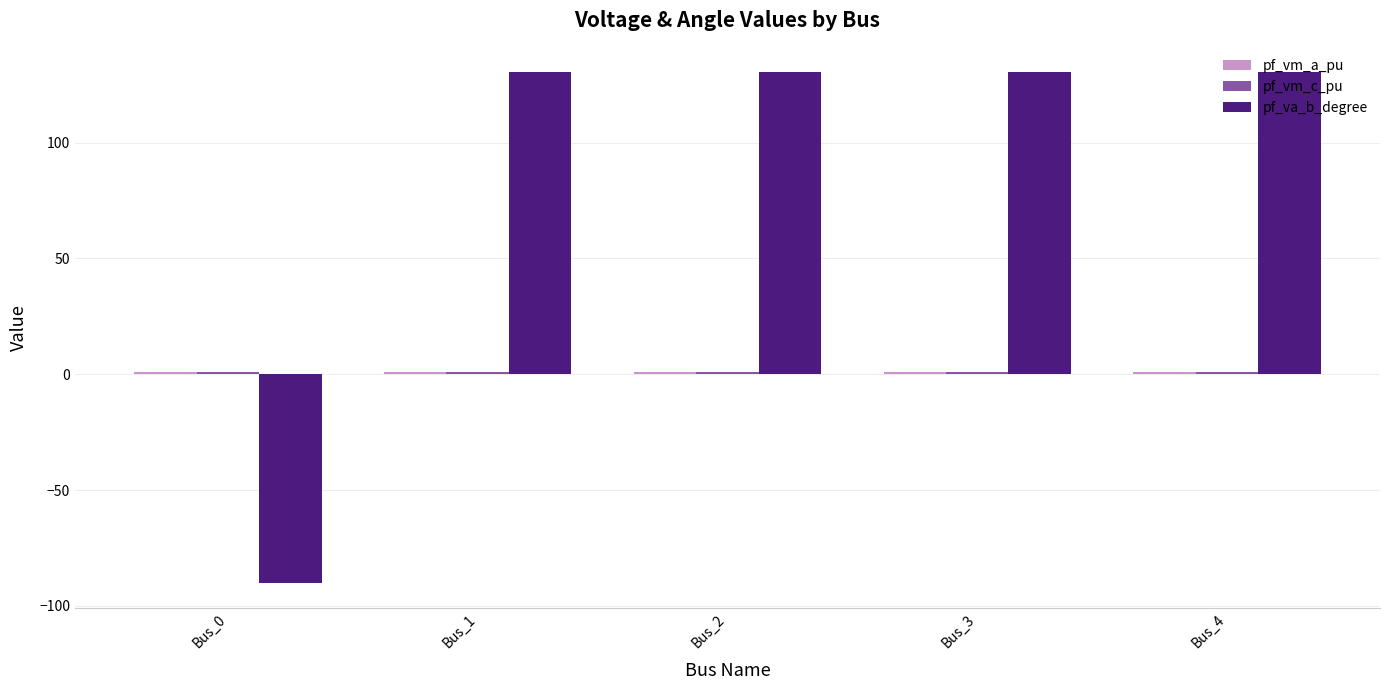

True or false: pf_va_b_degree has a value of 195.3 at Bus_4.

False